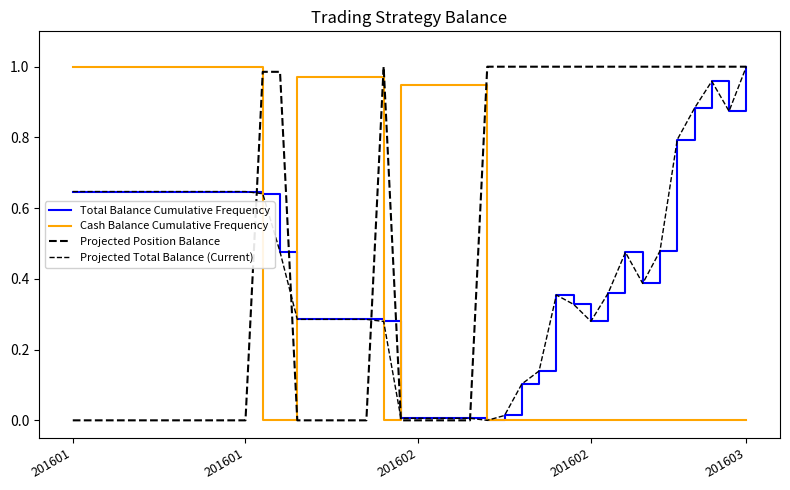

What are all the series names shown in the legend?

Total Balance Cumulative Frequency, Cash Balance Cumulative Frequency, Projected Position Balance, Projected Total Balance (Current)